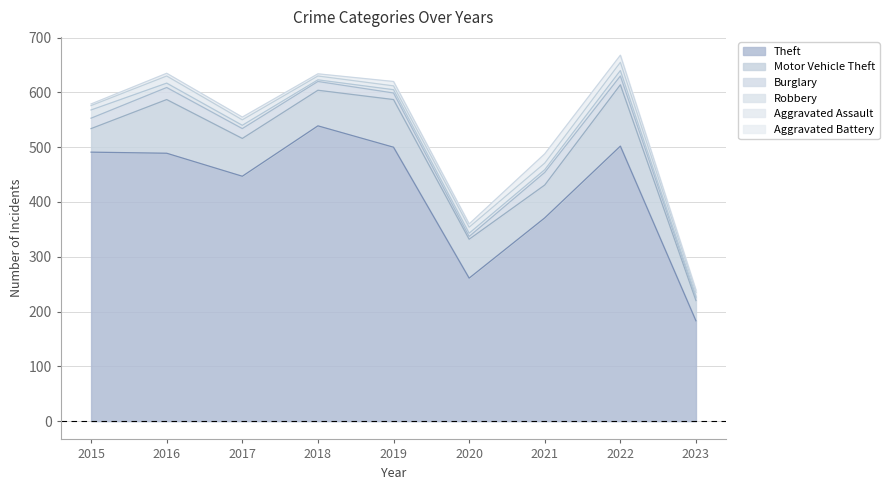

List the labels in order of Robbery value, smallest first.

2018, 2023, 2021, 2017, 2019, 2020, 2016, 2022, 2015